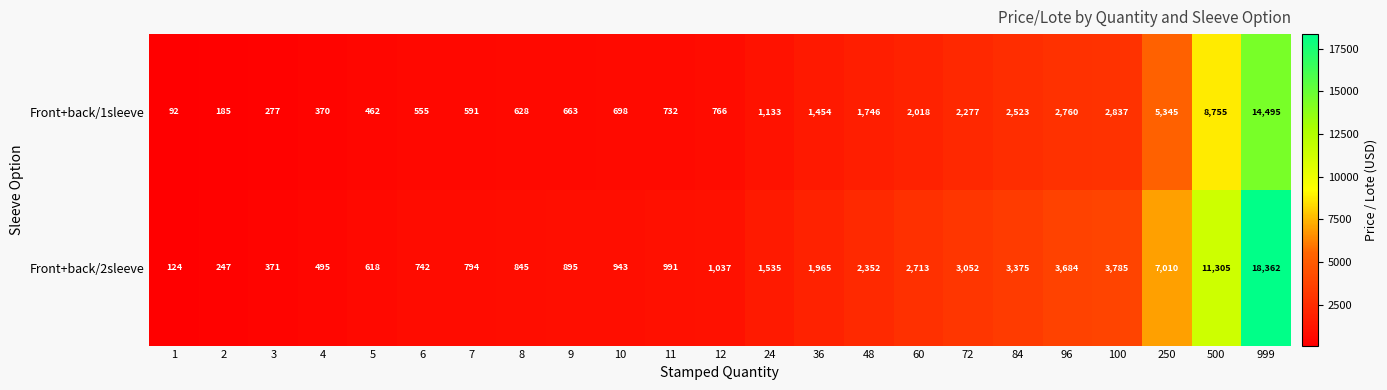

What is the sum of all Front+back/2sleeve values?

67240